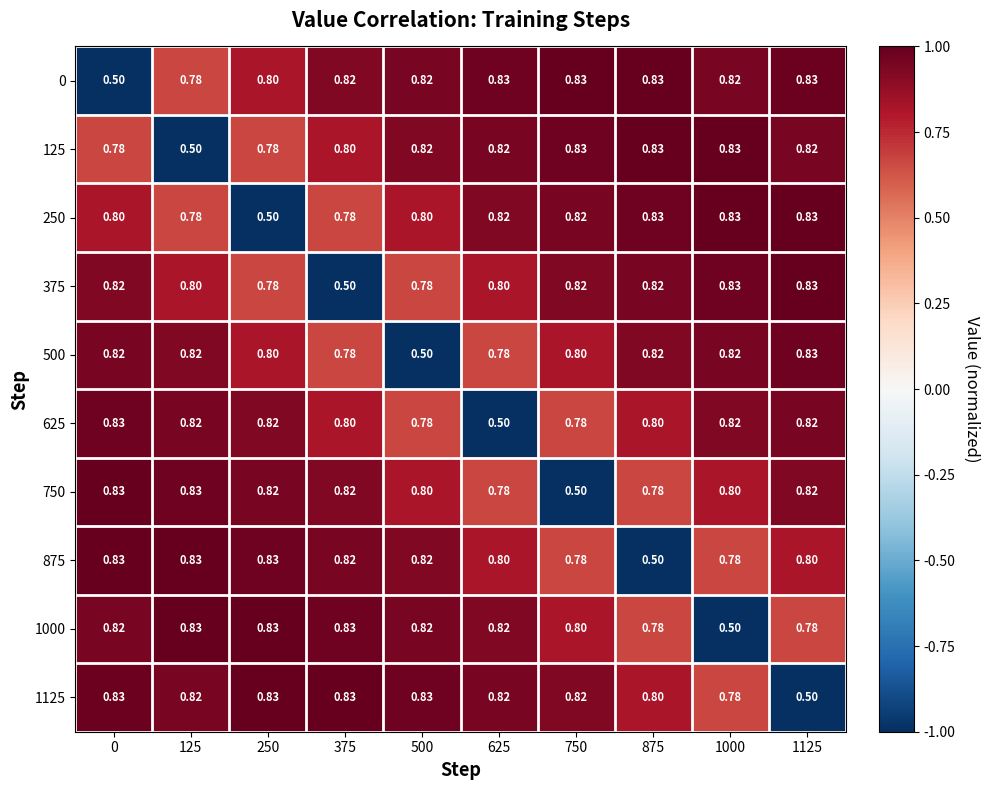

At how many categories does at least one series exceed 0?

10